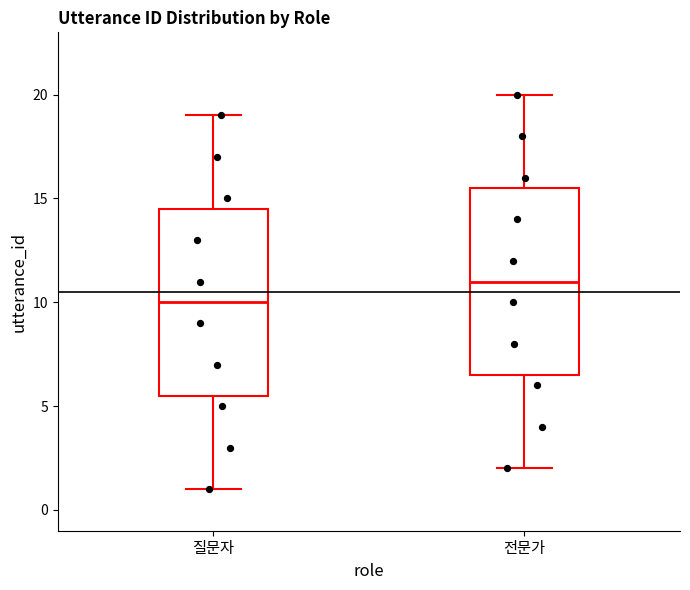

Where does the upper whisker of the box for 질문자 end on the y-axis? The values are not printed on the chart, so give them approximately, as read against the axis.

19.0